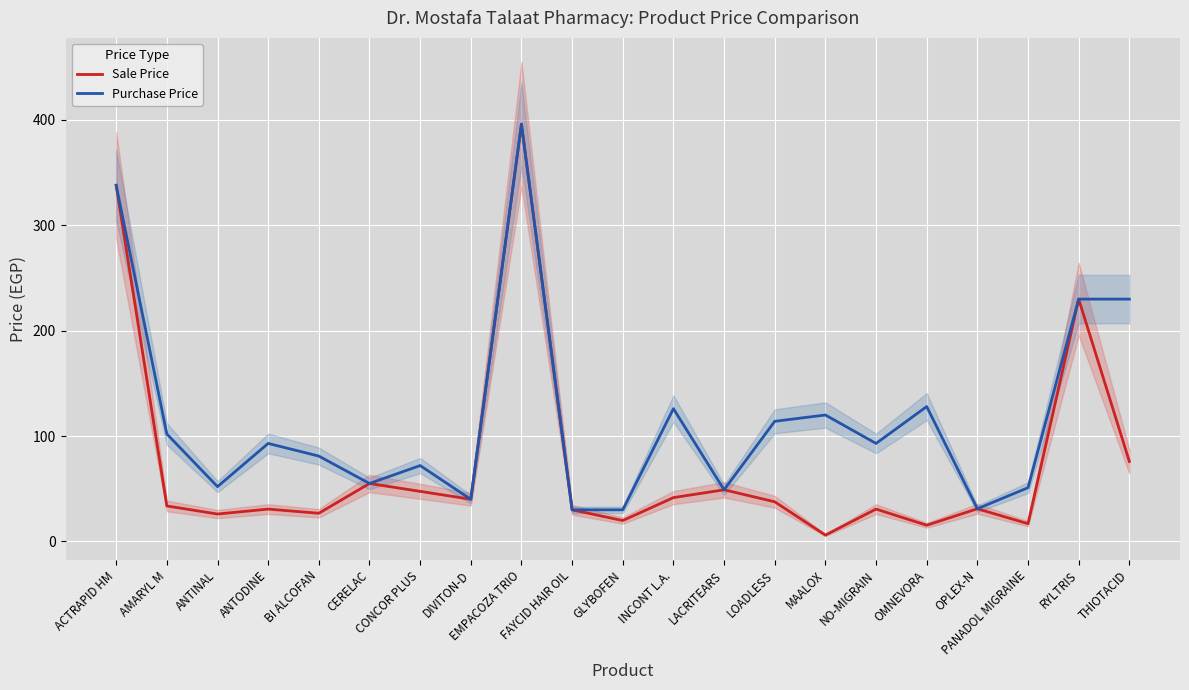

How many interior local peaks does the Purchase Price series have?

6